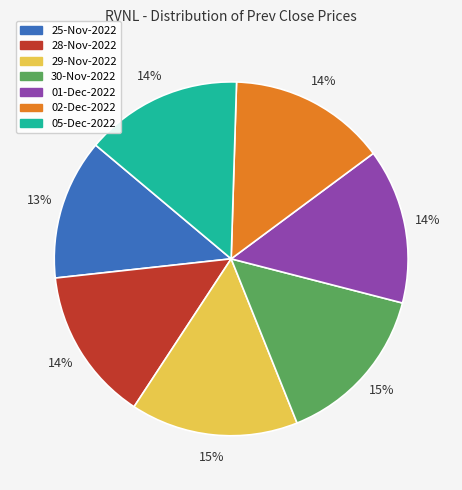

Does 30-Nov-2022 represent more than half of the total?

No